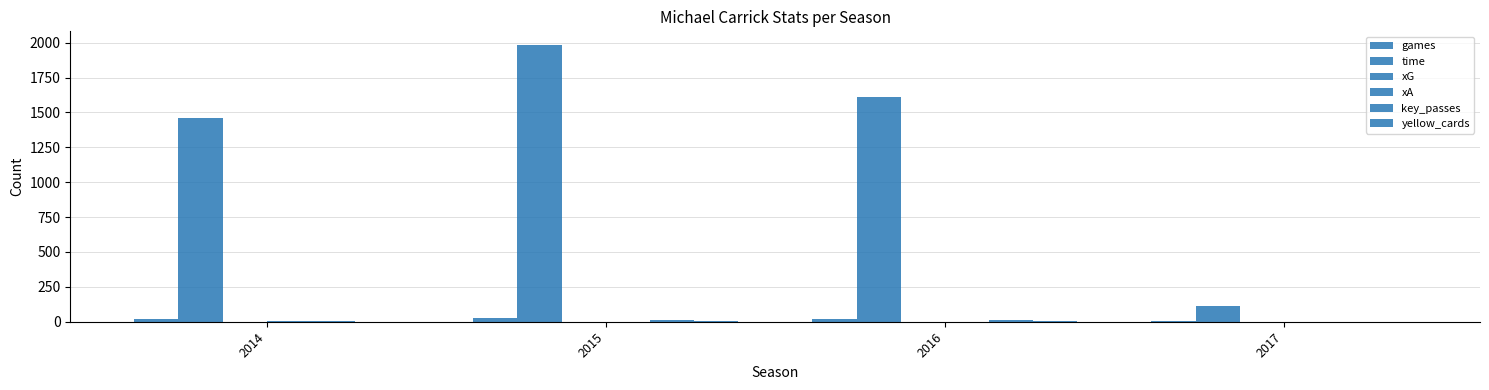

Count the number of data series in this chart.

6